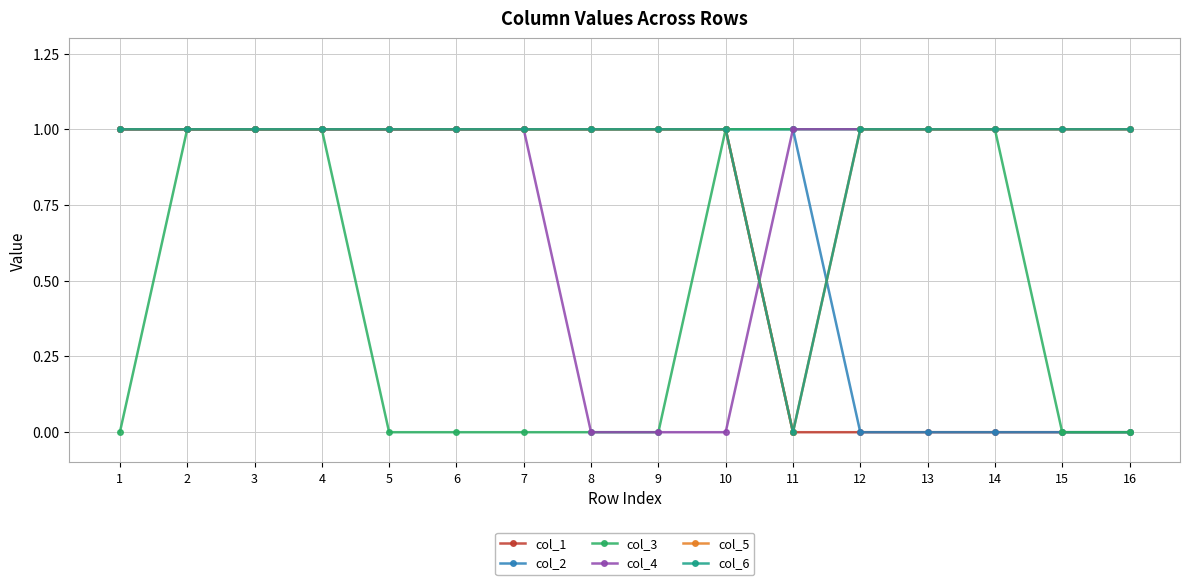

What is the sum of the col_6 values at 7 and 11?

1